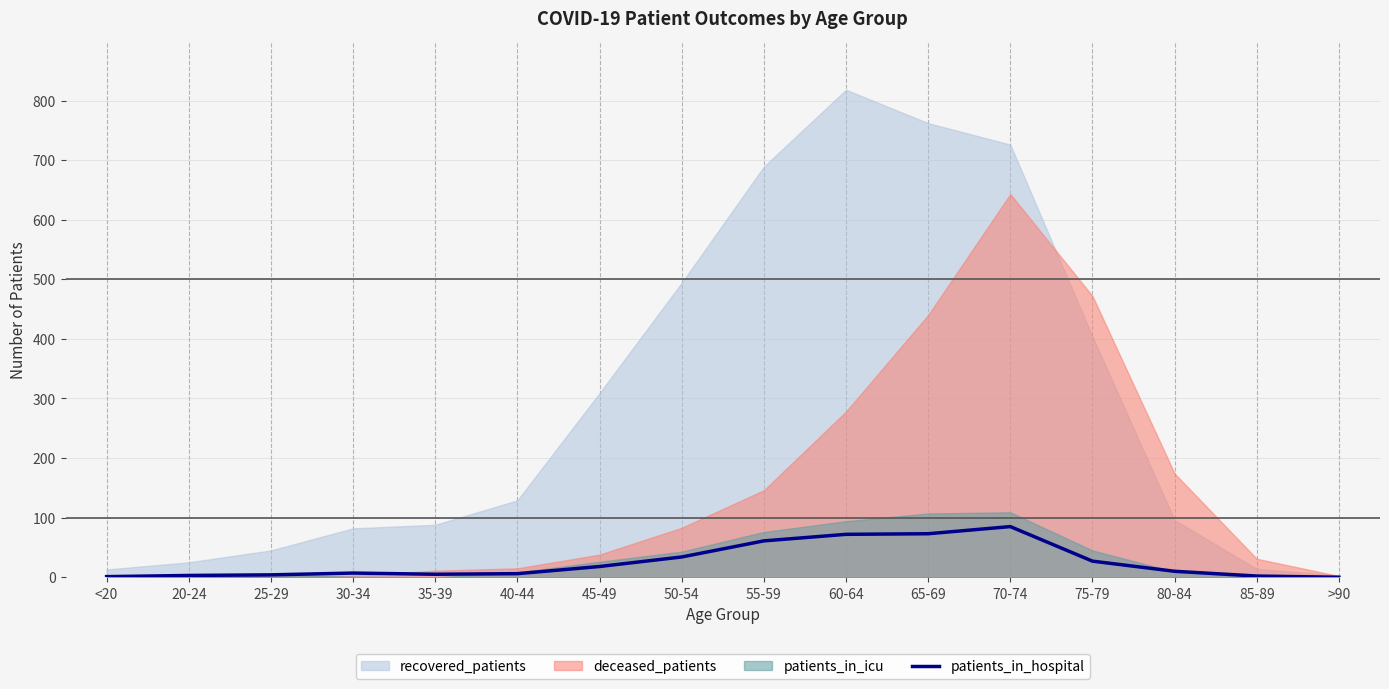

Is it true that patients_in_hospital equals 1 at <20?

True